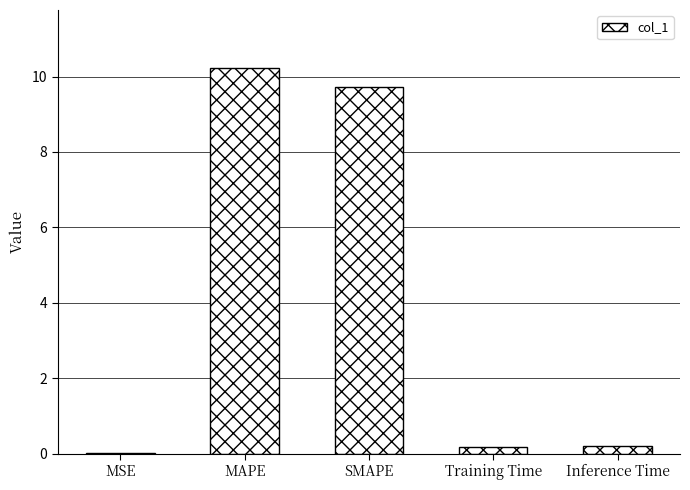

Which label corresponds to the largest value in the chart?

MAPE